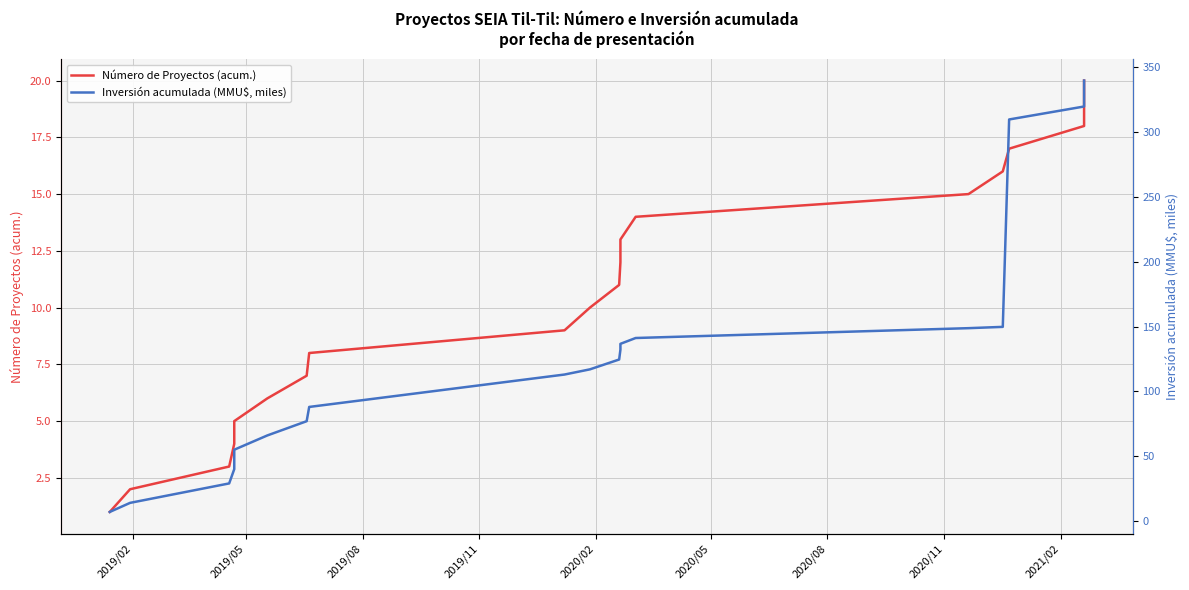

Is the value of Inversión acumulada (MMU$, miles) at 18 greater than the value of Número de Proyectos (acum.) at 15?

Yes